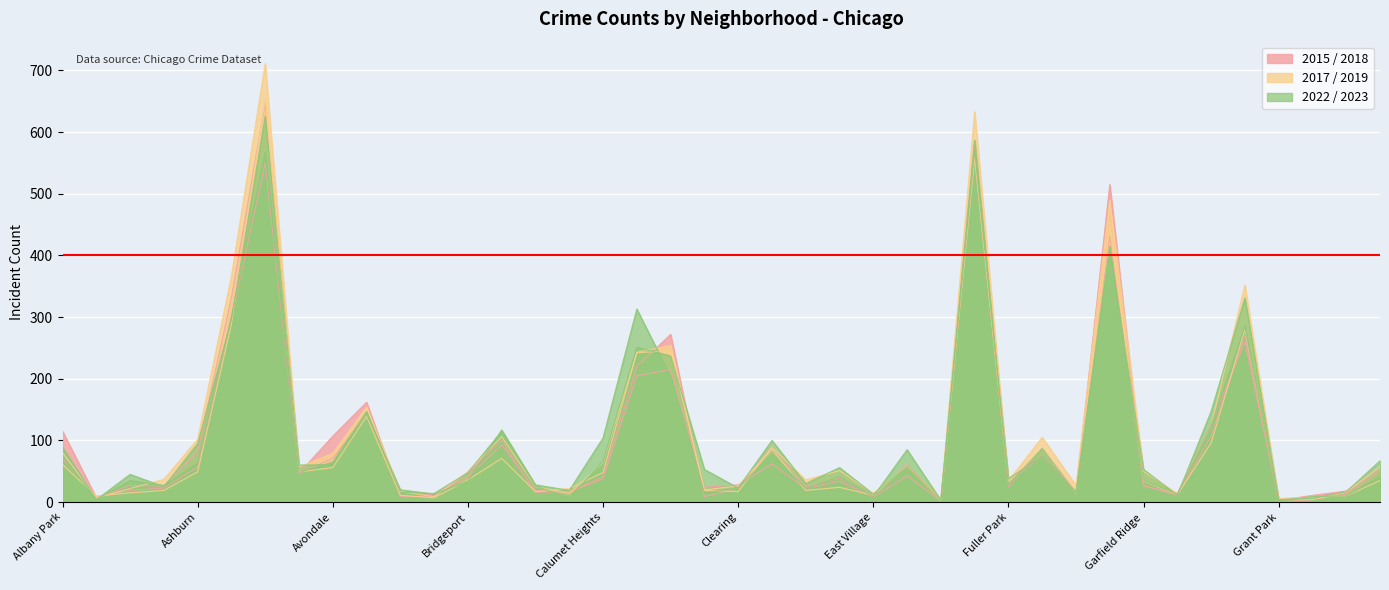

How many data points in 2019 are above 35?

19